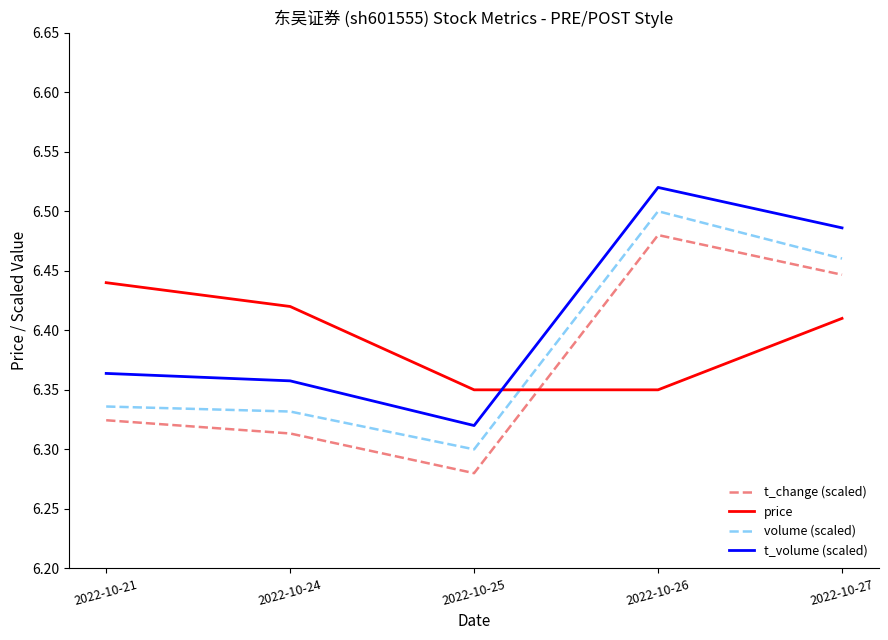

Which label corresponds to the largest value in the chart?

2022-10-26